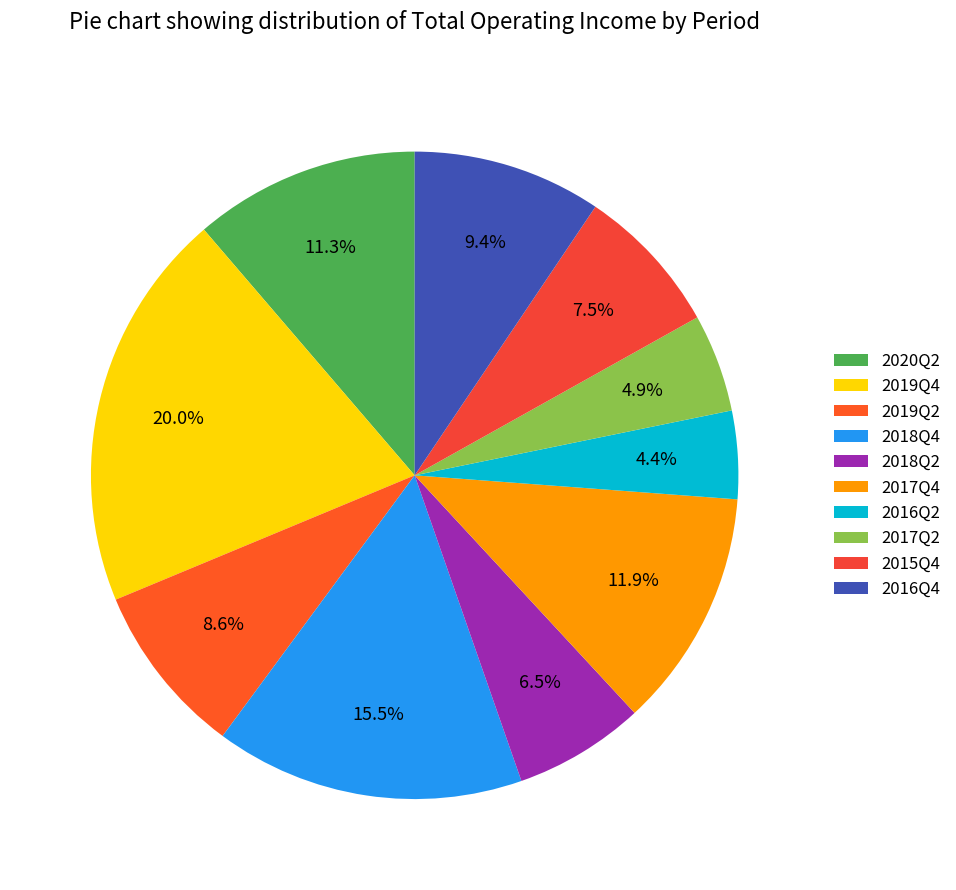

Is it true that 2016Q4 is 23% of the pie?

False